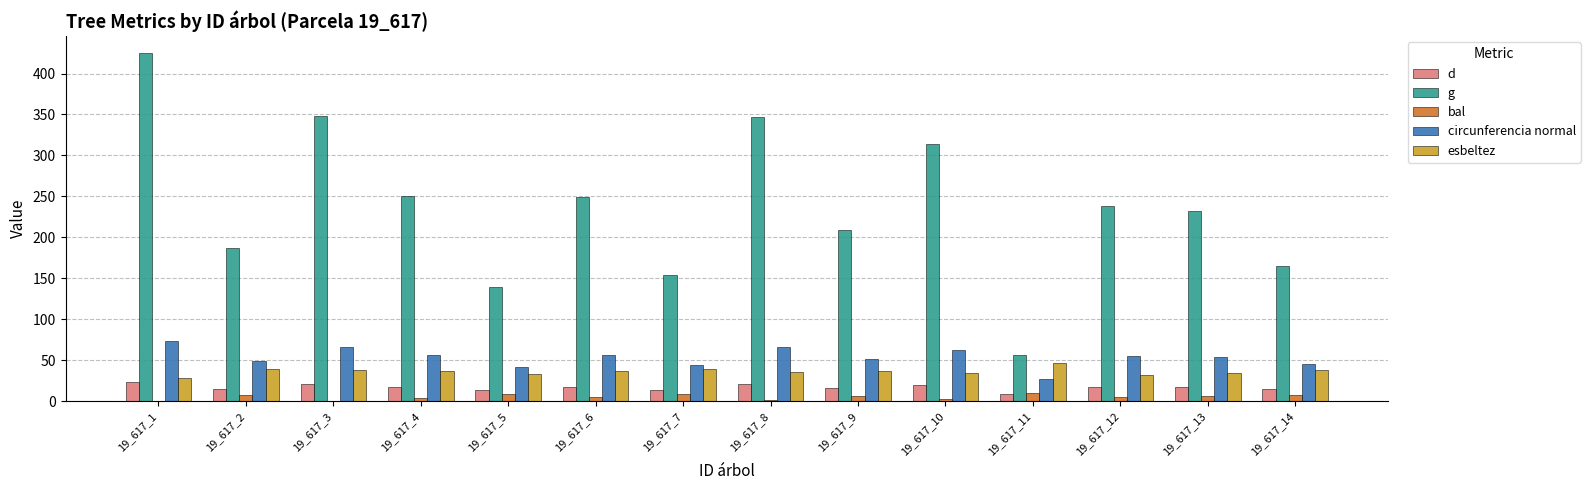

How many series are shown in this chart?

5